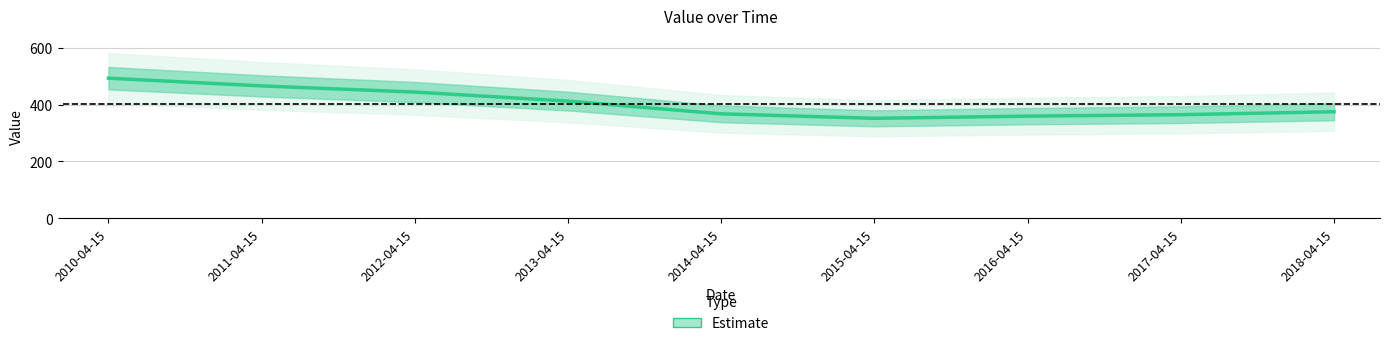

How many values are below 374?

4